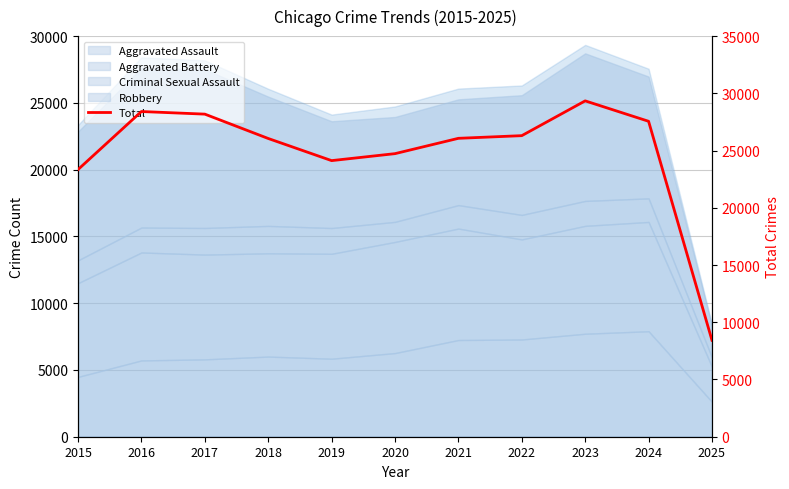

The chart shows a value of 43256 at 2022. True or false?

False